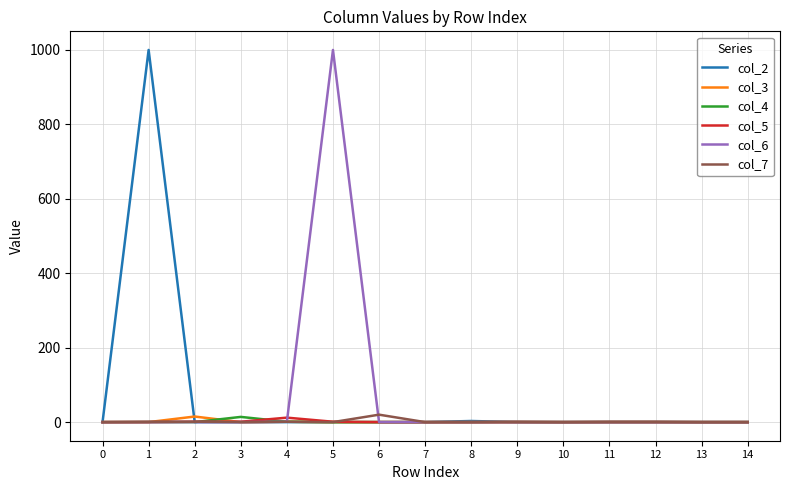

The value of col_5 at 9 is 0. True or false?

True